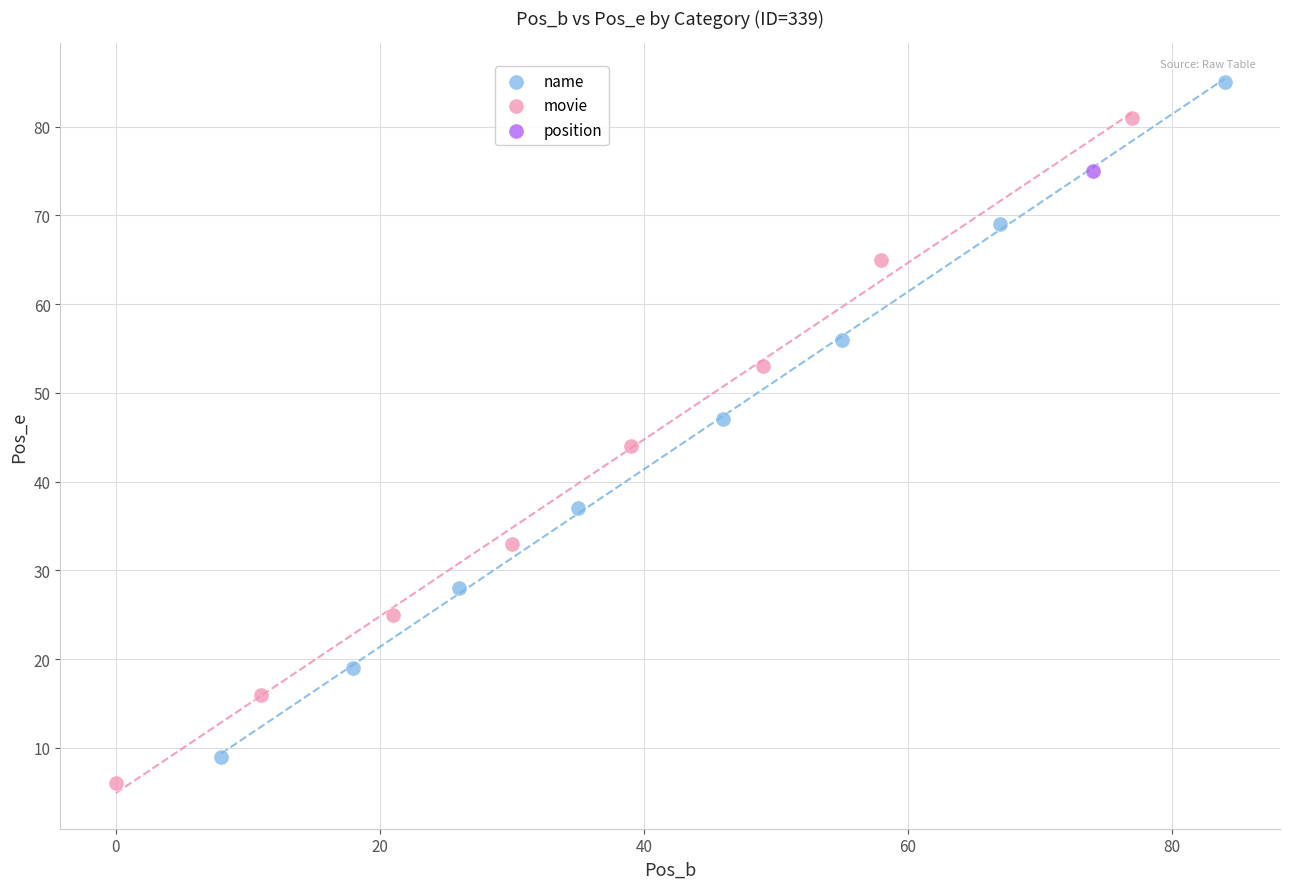

What are all the series names shown in the legend?

name, movie, position